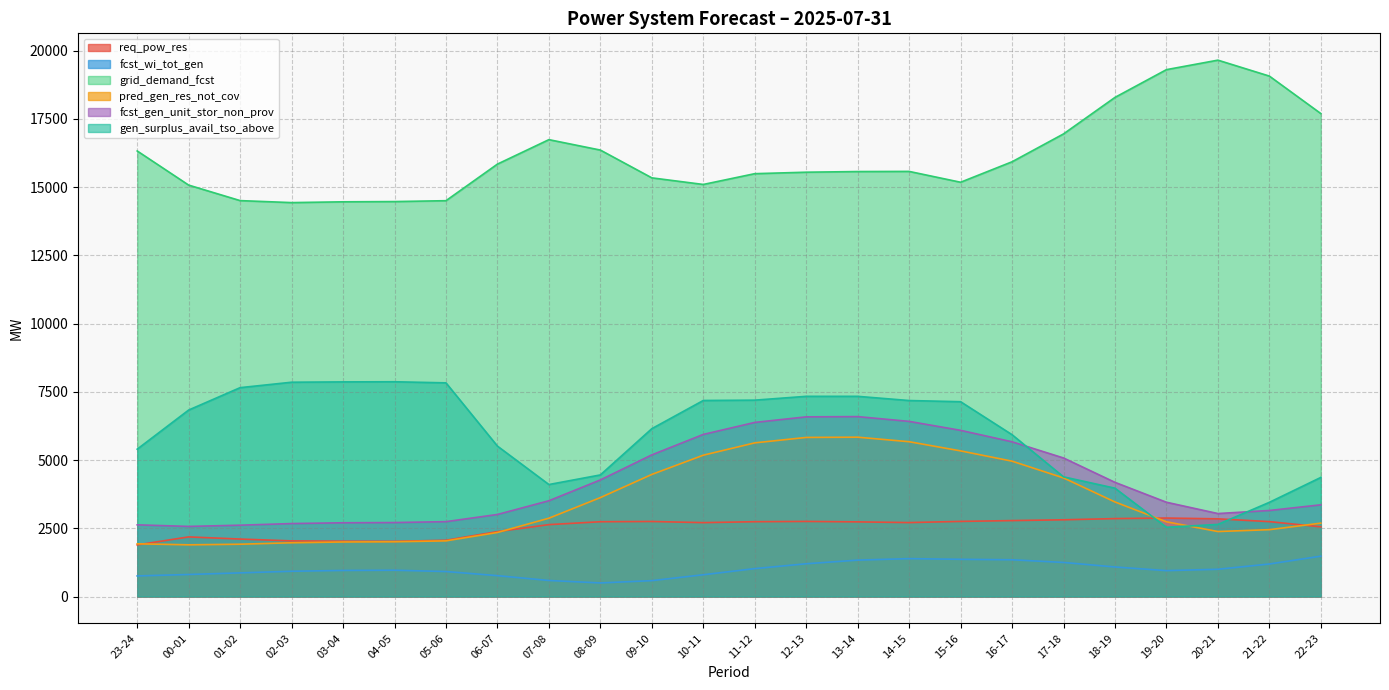

What is the total value across all series at 06-07?

29850